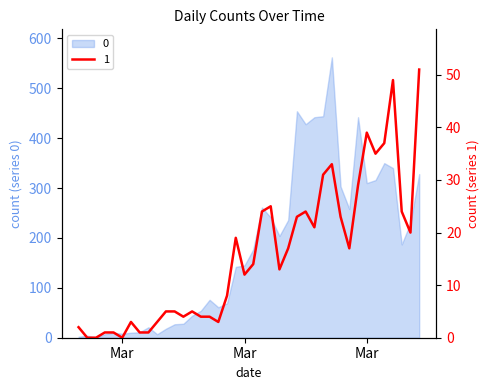

Where is 0 nearest to the value 281?

2020-03-19